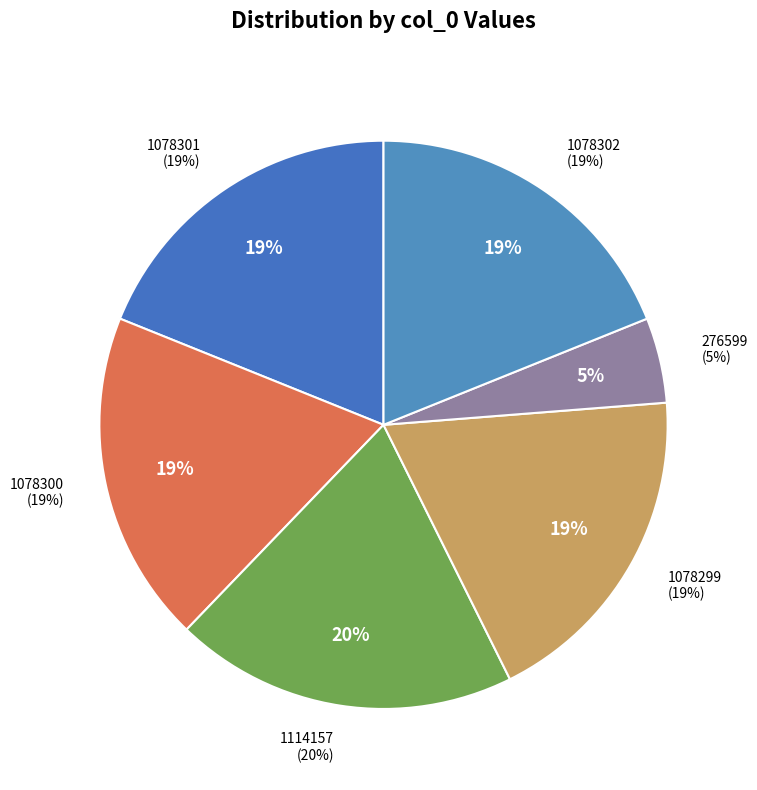

What percentage is the 276599 slice, to the nearest percent?

5%